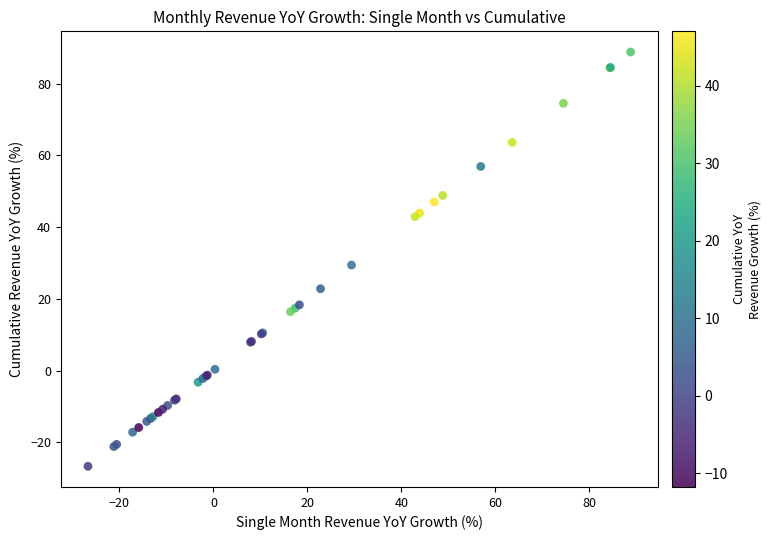

What Y value in the scatter plot is closest to 31?

29.4